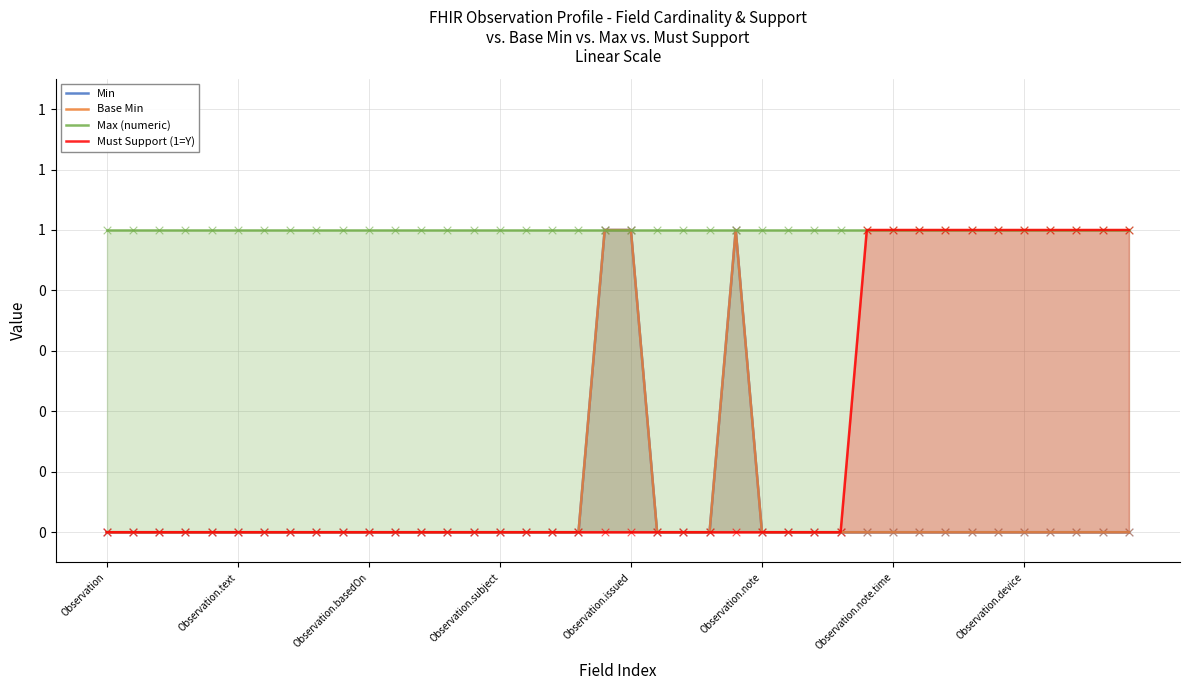

Which series contains the lowest Y value?

Min